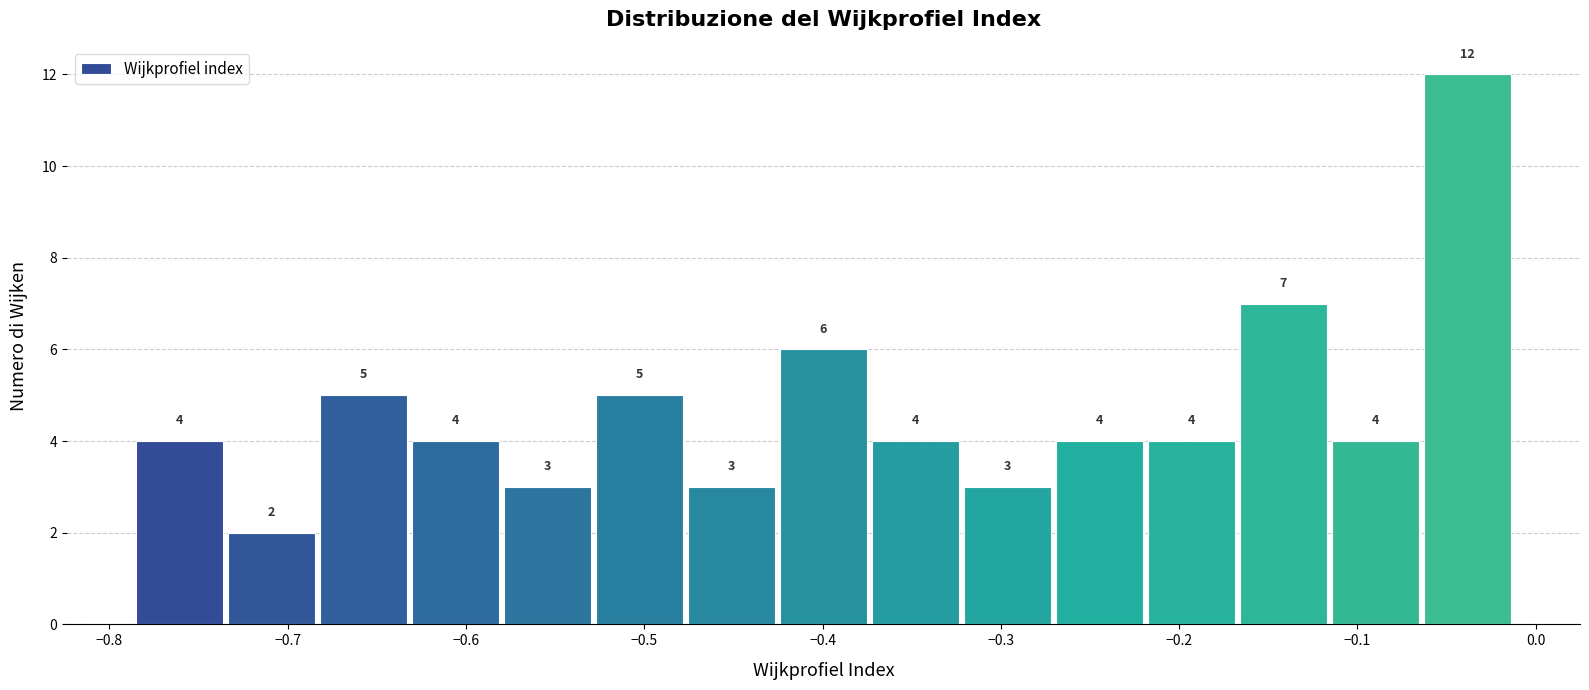

Reading left to right, transcribe this chart: for each bar, give the range it covers on the x-axis and its height. The bar edges are not printed on the chart, so give them approximately, as read against the axis.

-0.79 to -0.73: 4
-0.73 to -0.68: 2
-0.68 to -0.63: 5
-0.63 to -0.58: 4
-0.58 to -0.53: 3
-0.53 to -0.48: 5
-0.48 to -0.42: 3
-0.42 to -0.37: 6
-0.37 to -0.32: 4
-0.32 to -0.27: 3
-0.27 to -0.22: 4
-0.22 to -0.17: 4
-0.17 to -0.11: 7
-0.11 to -0.06: 4
-0.06 to -0.01: 12